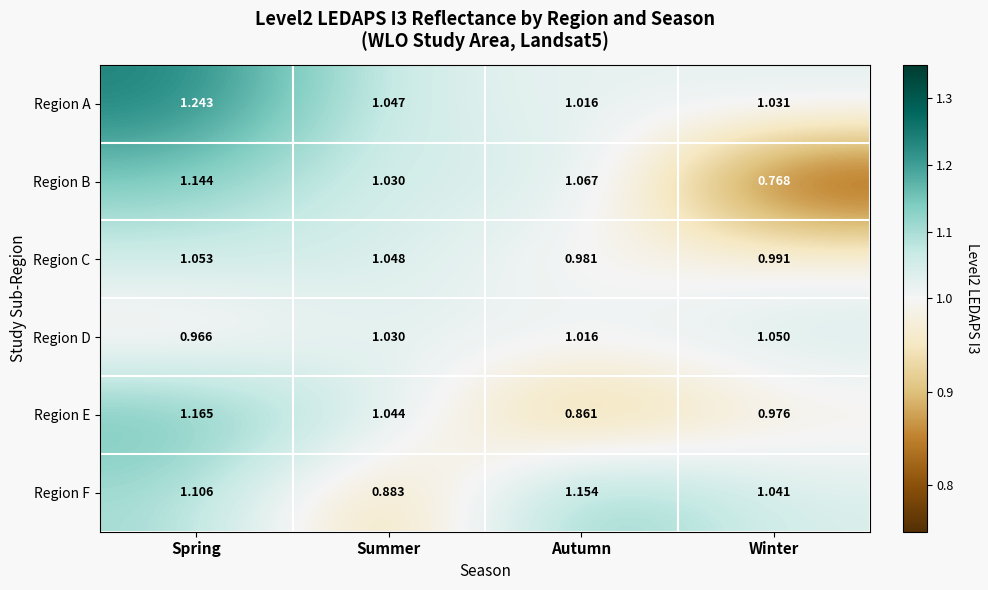

At which label does Region F reach its minimum?

Summer